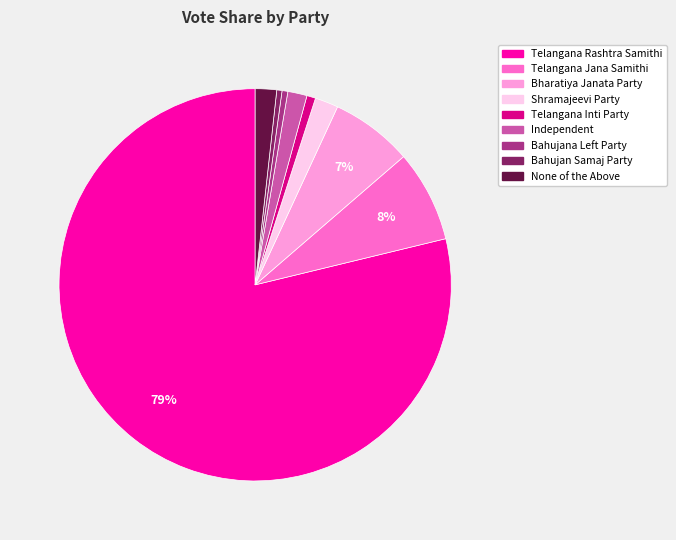

To the nearest percent, what is the difference between the largest and smallest slice percentages?

78%